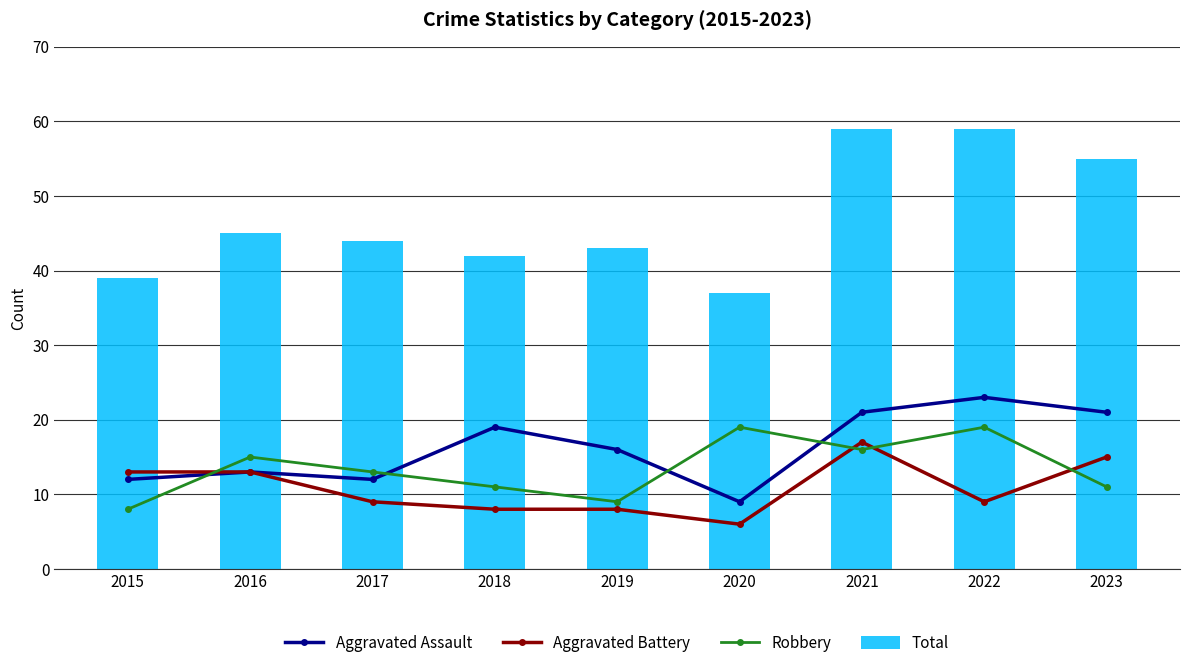

Does the chart contain any negative values?

No